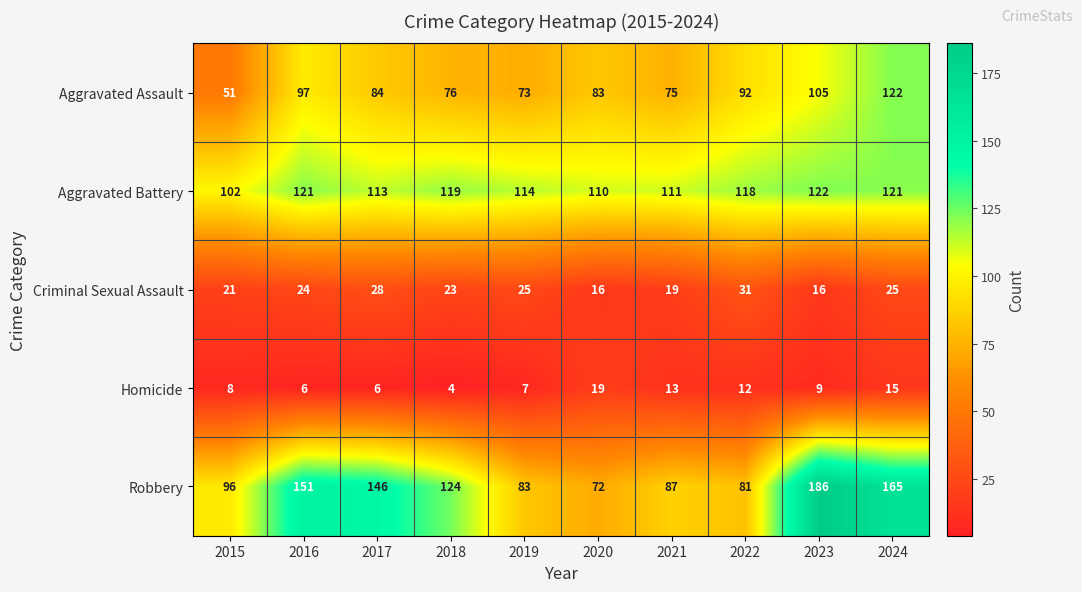

Rank the series at 2020 from lowest to highest value.

Criminal Sexual Assault, Homicide, Robbery, Aggravated Assault, Aggravated Battery